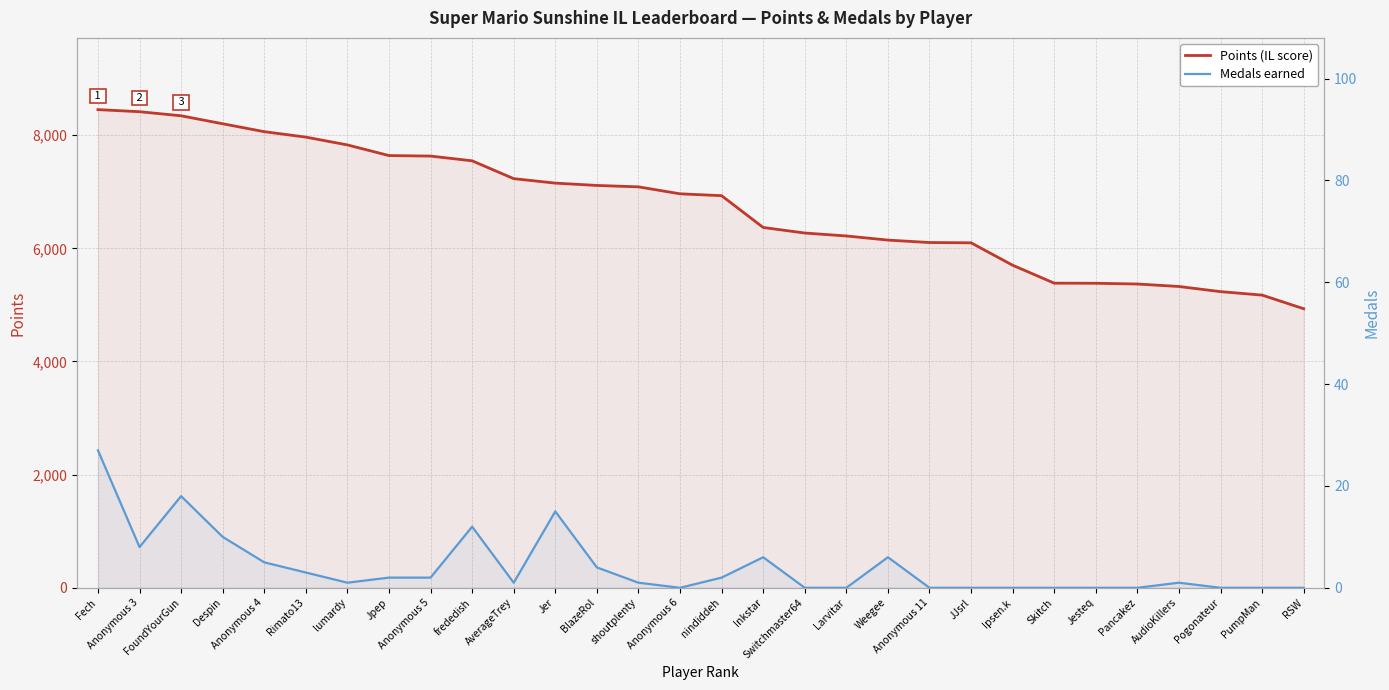

Rank the series at Anonymous 4 from lowest to highest value.

Medals, Points